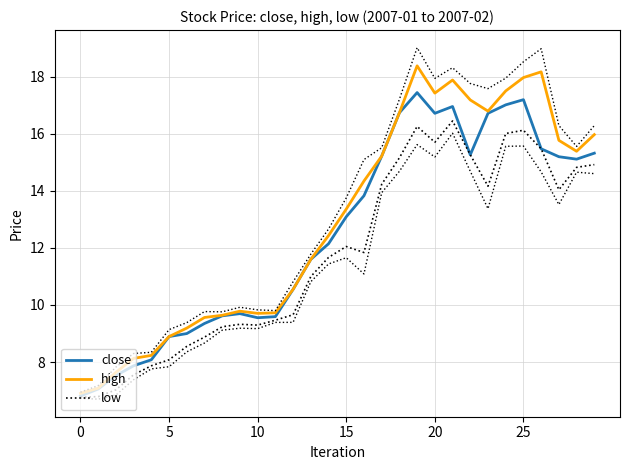

What is the label of the 21st point from the right?

9